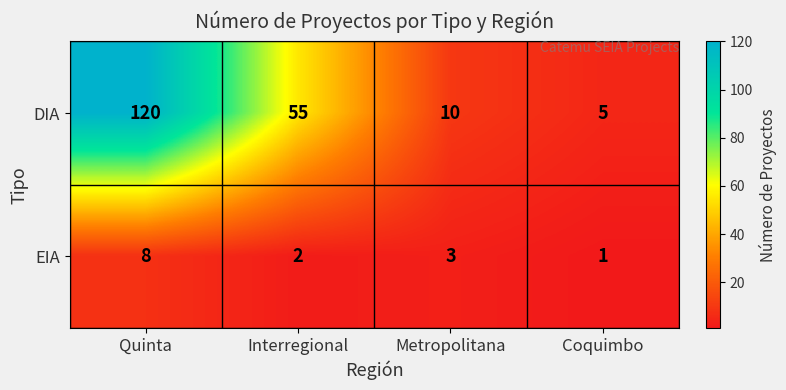

What is the lowest value of the DIA series?

5